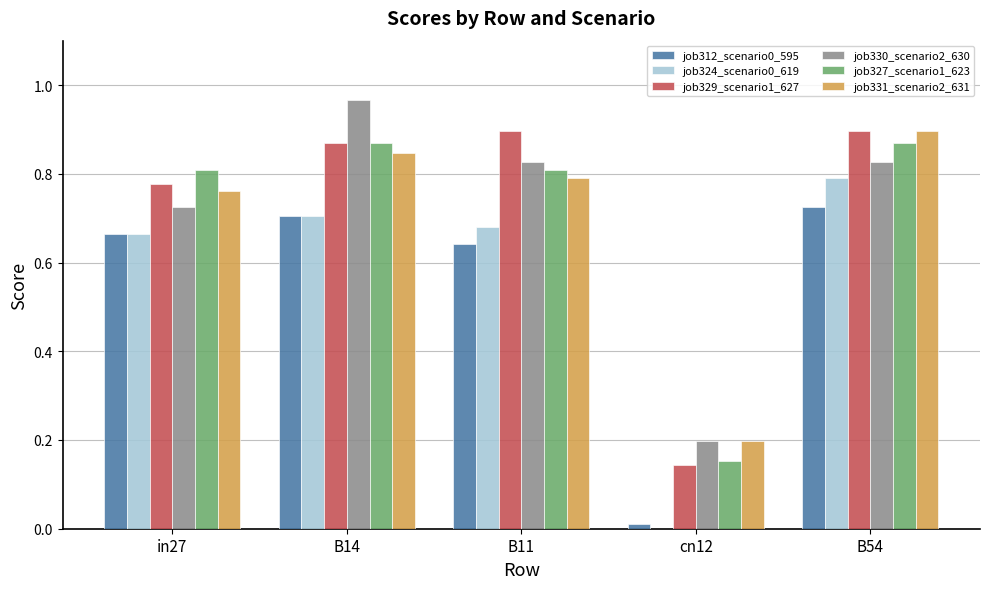

Between in27 and B14, which series saw the biggest shift?

job330_scenario2_630